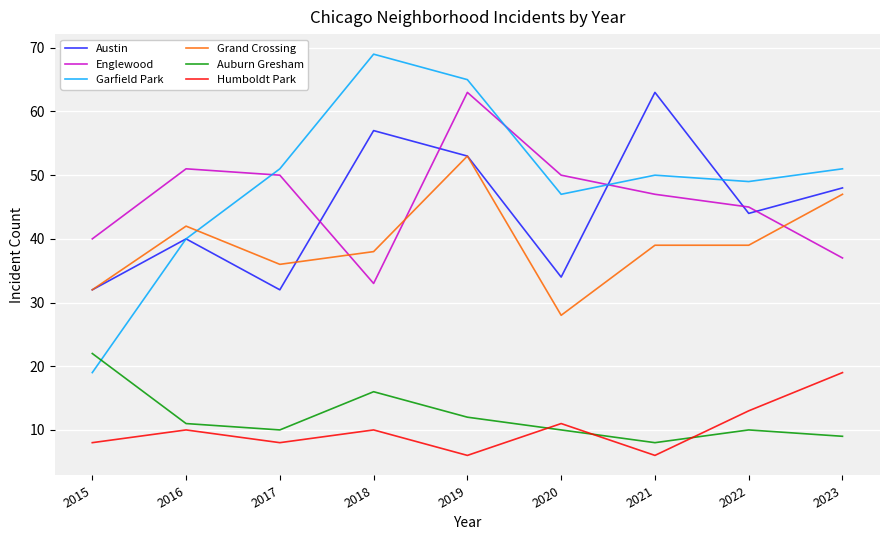

At which label does Austin reach its peak?

2021